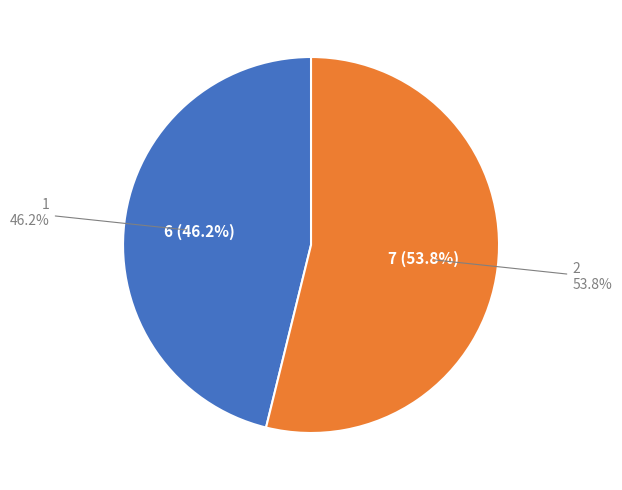

Which category has the smallest portion of the pie?

1